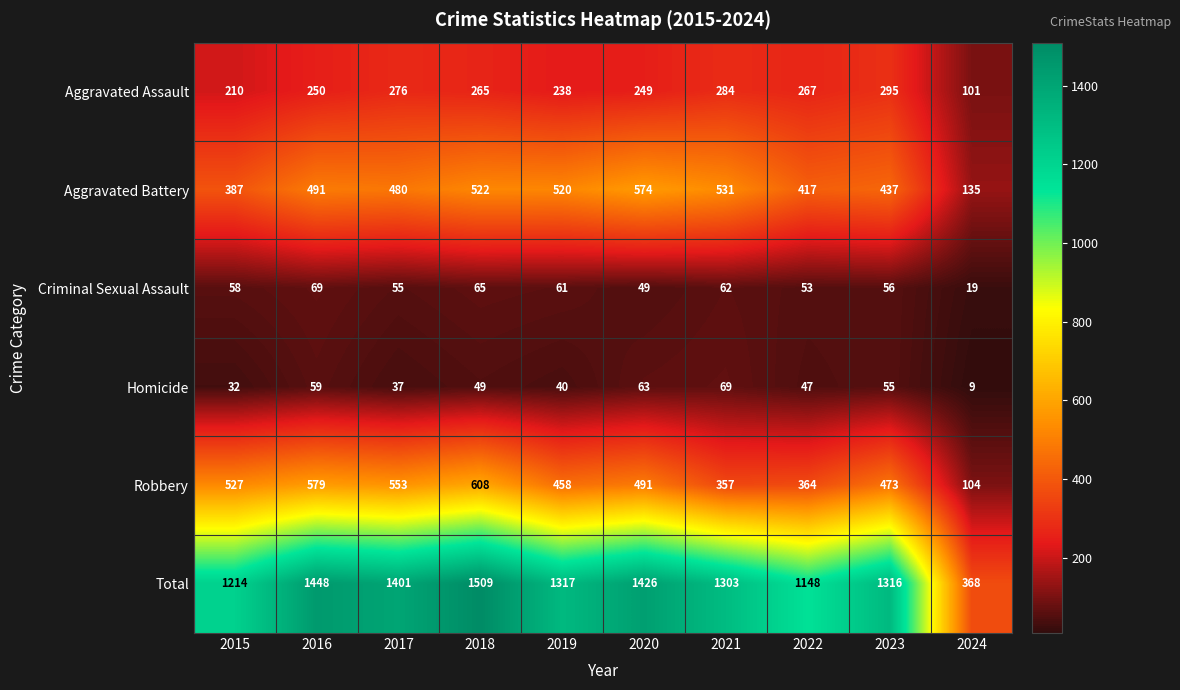

At 2023, list the series in order from smallest to largest.

Homicide, Criminal Sexual Assault, Aggravated Assault, Aggravated Battery, Robbery, Total